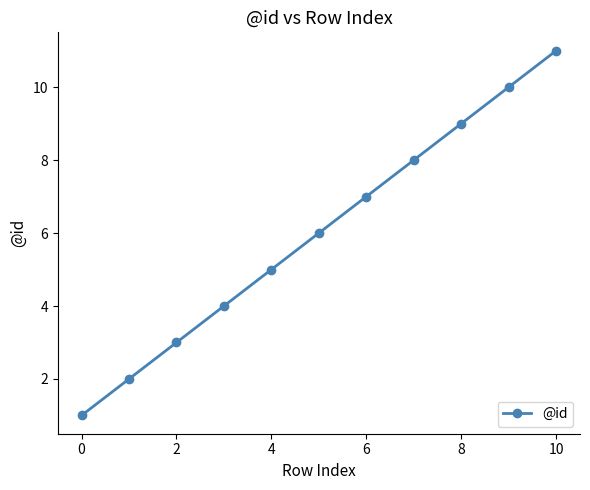

What is the difference between the maximum and minimum values?

10